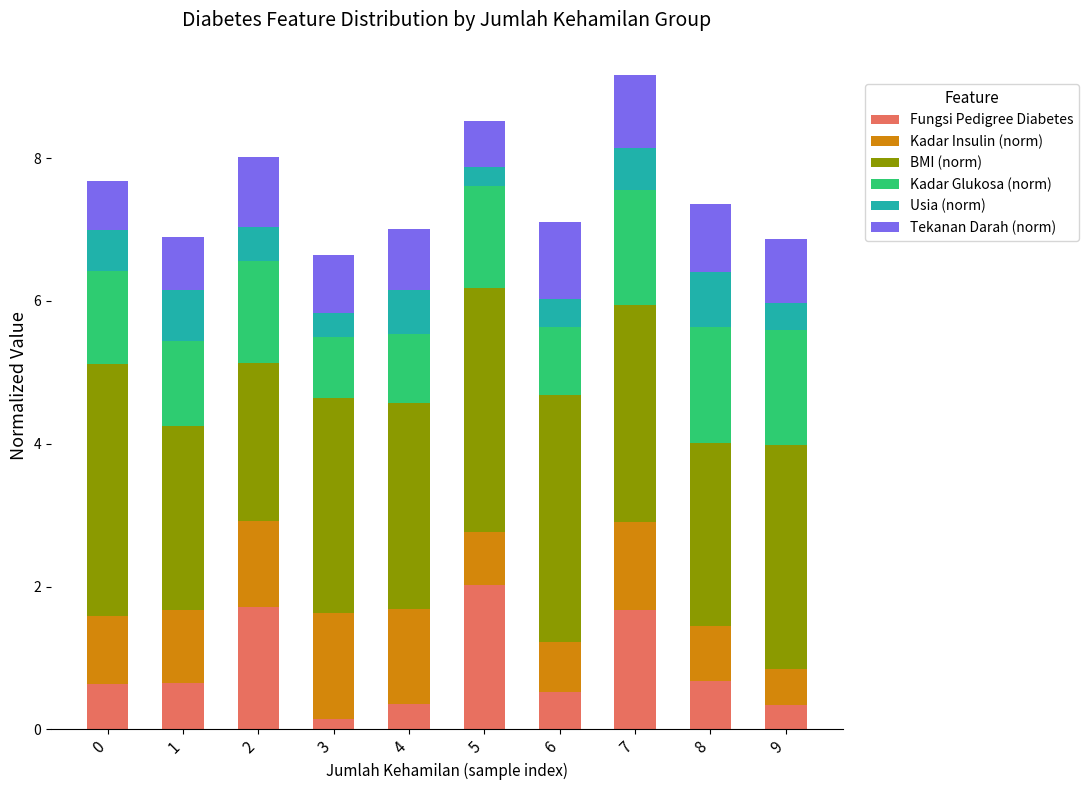

Which category has the highest value in the Fungsi Pedigree Diabetes series?

5